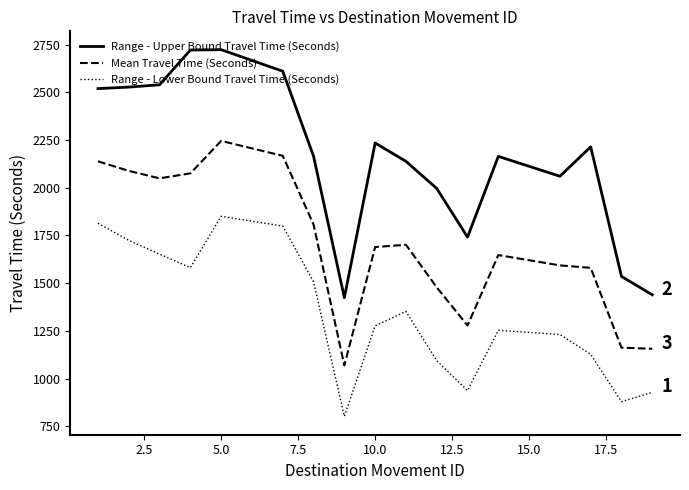

What is the greatest value displayed?

2723